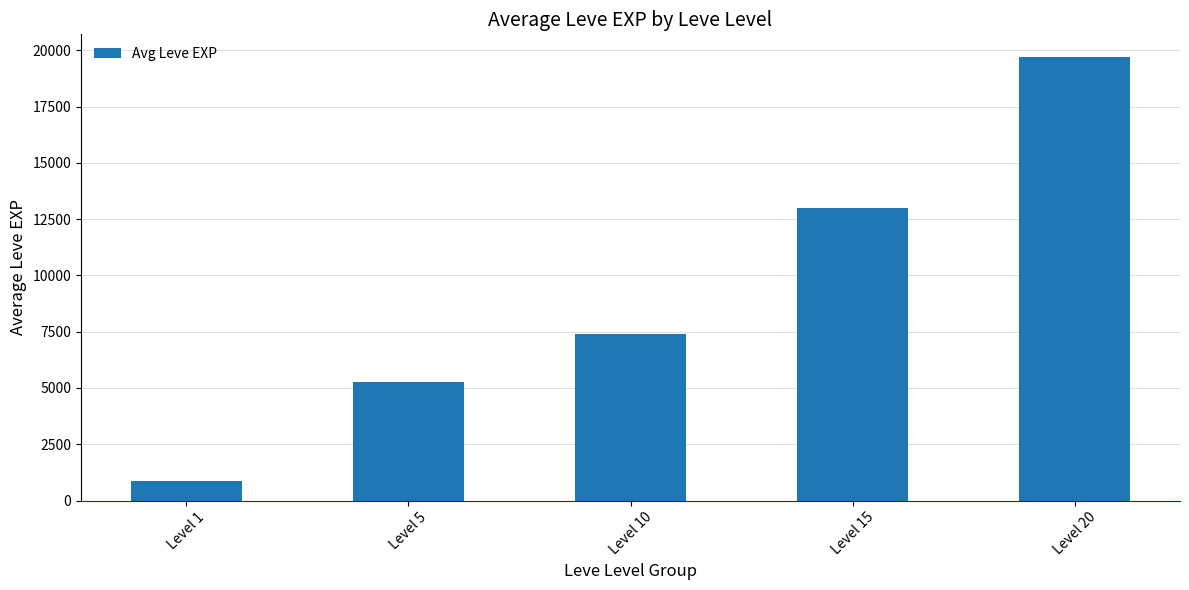

List the labels in order of value, smallest first.

Level 1, Level 5, Level 10, Level 15, Level 20